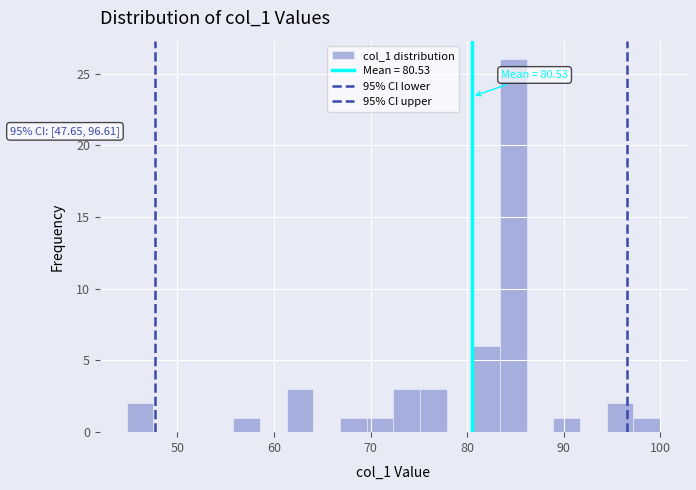

Around what value on the x-axis is the tallest bar? Give the approximate position of its centre, as read against the axis.

85